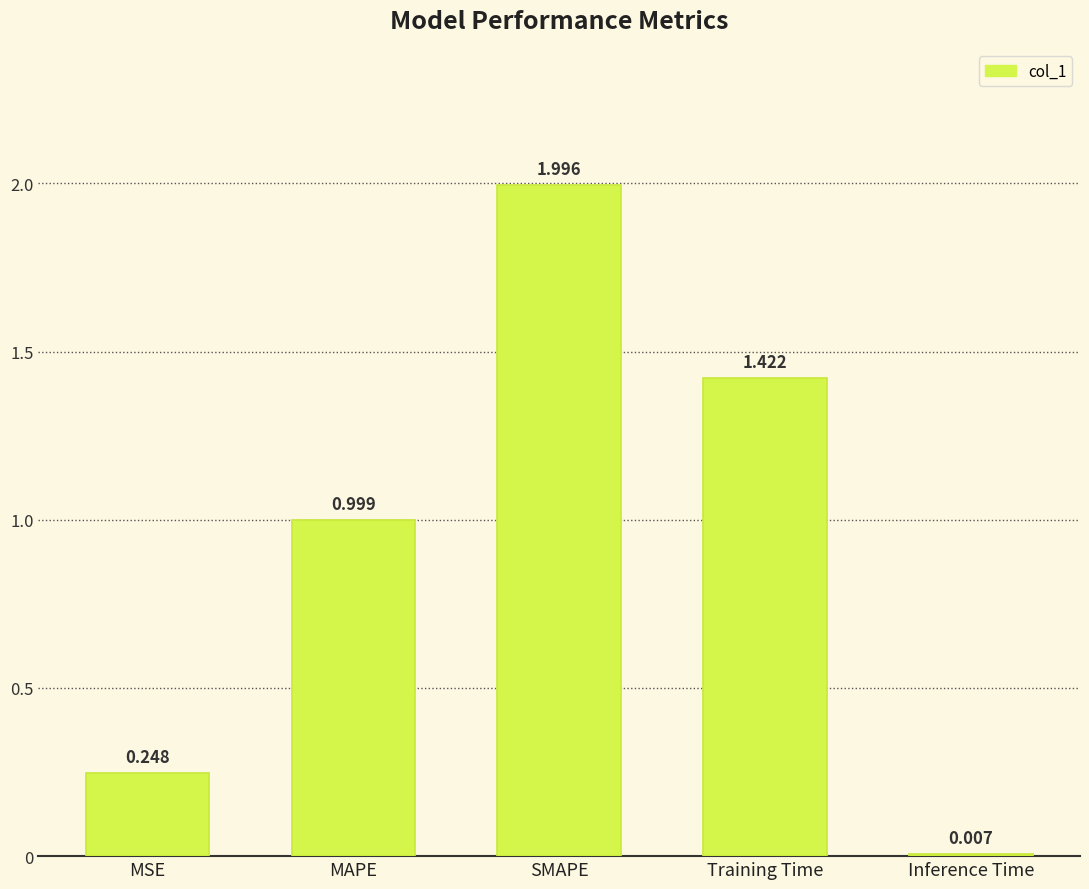

What is the change in value from MAPE to Training Time?

+0.4